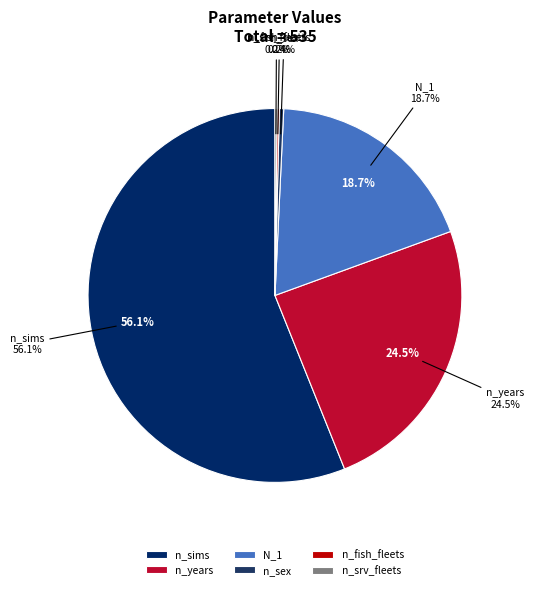

How many slices are in this pie chart?

6